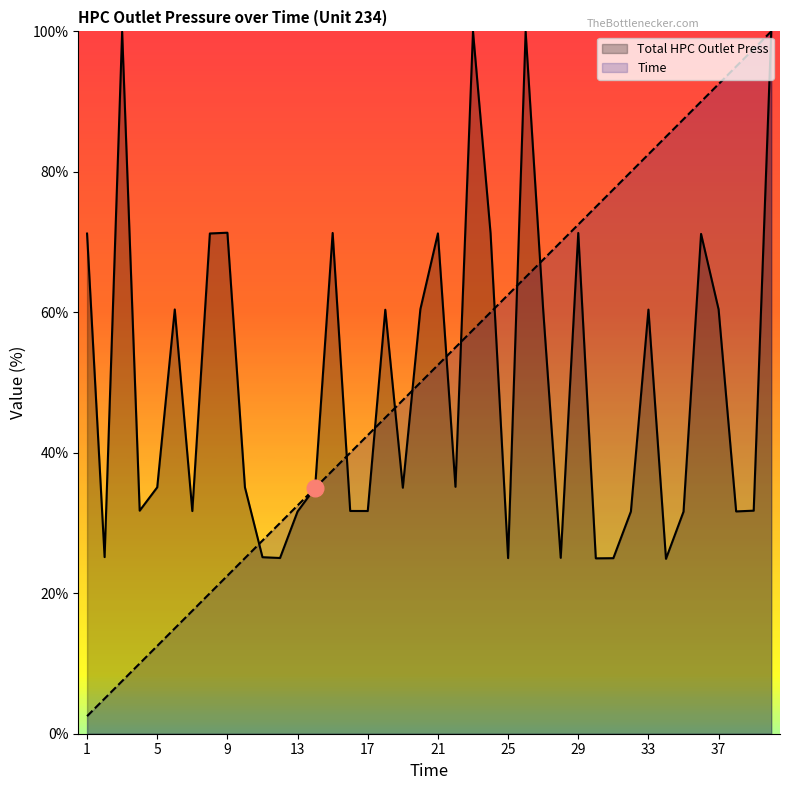

True or false: Time and Total HPC Outlet Press cross at least once.

True